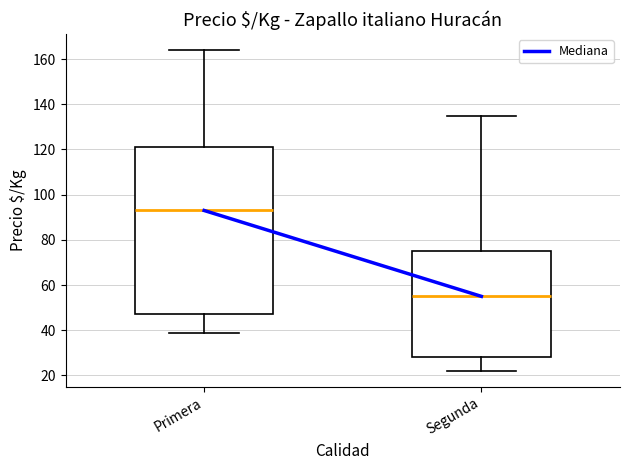

Which box is the tallest, from its lower edge to its upper edge?

Primera